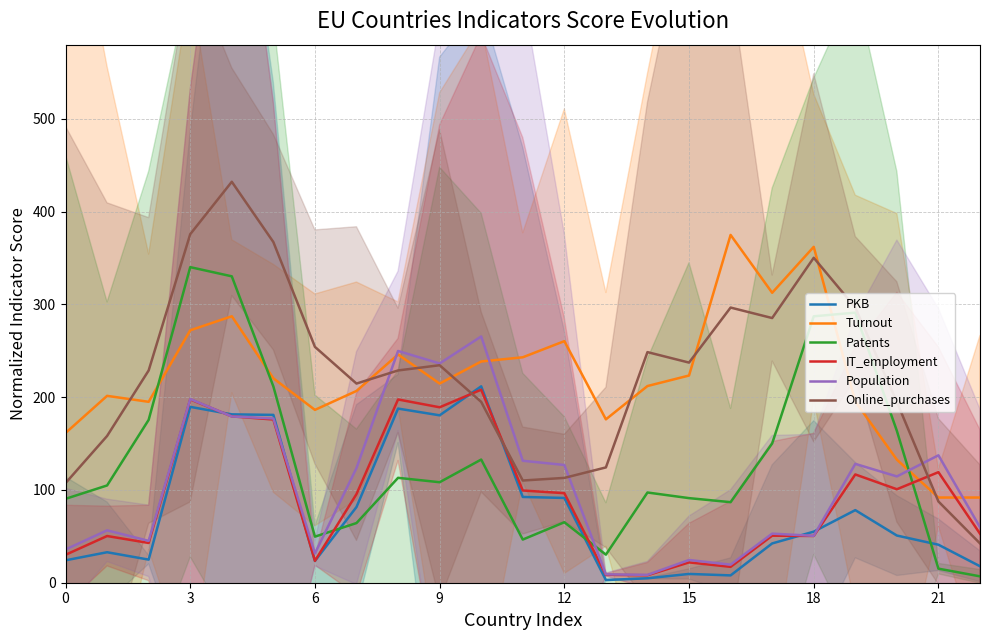

The value of Turnout at 9 is 80.8. True or false?

False